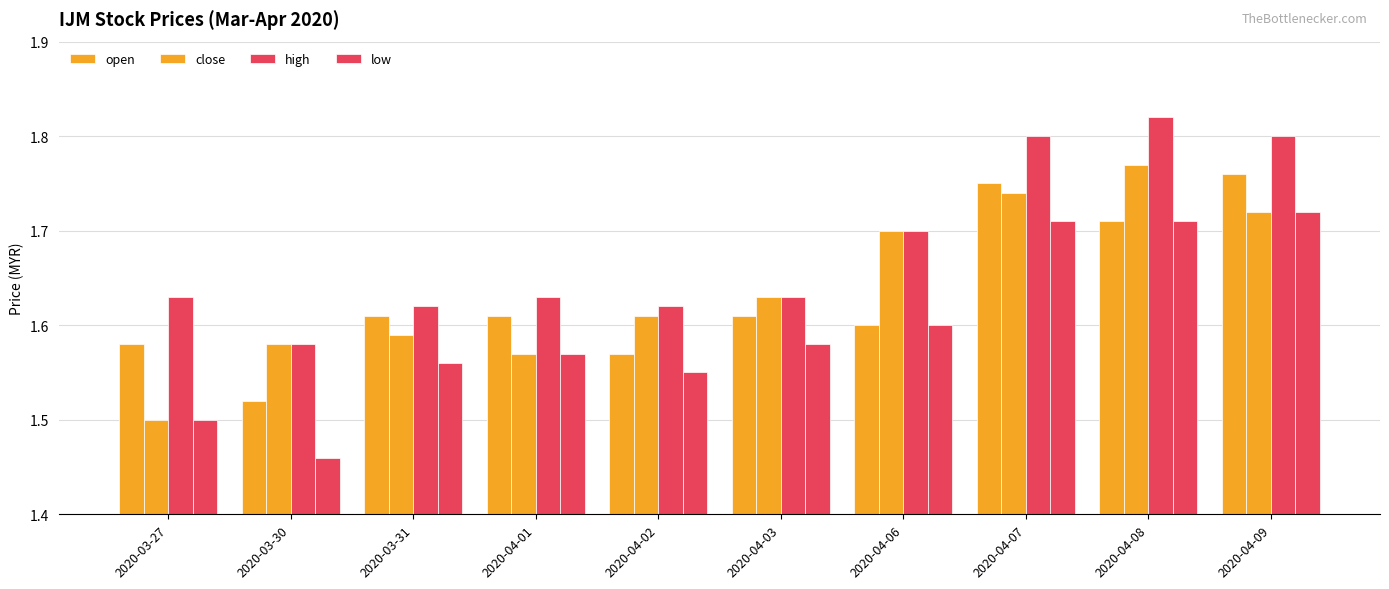

Does the chart contain stacked bars?

No